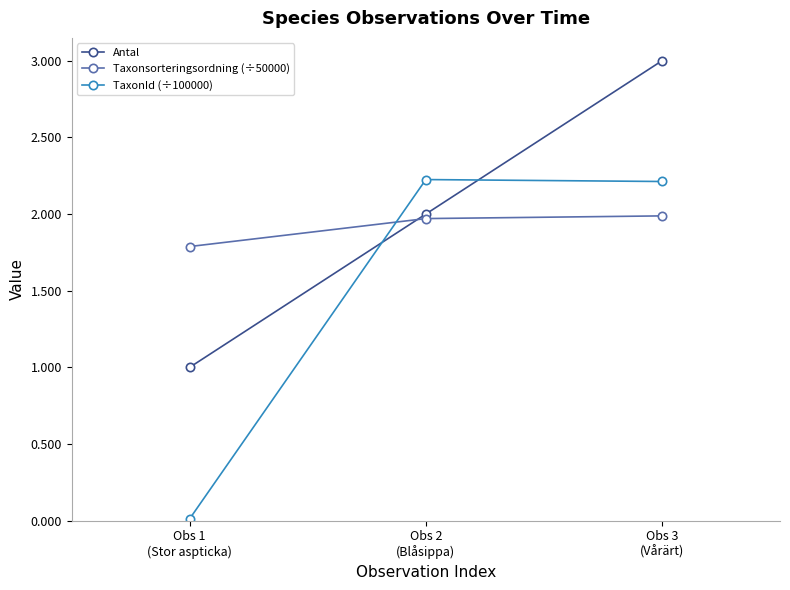

How many Antal values are between 1 and 3?

3